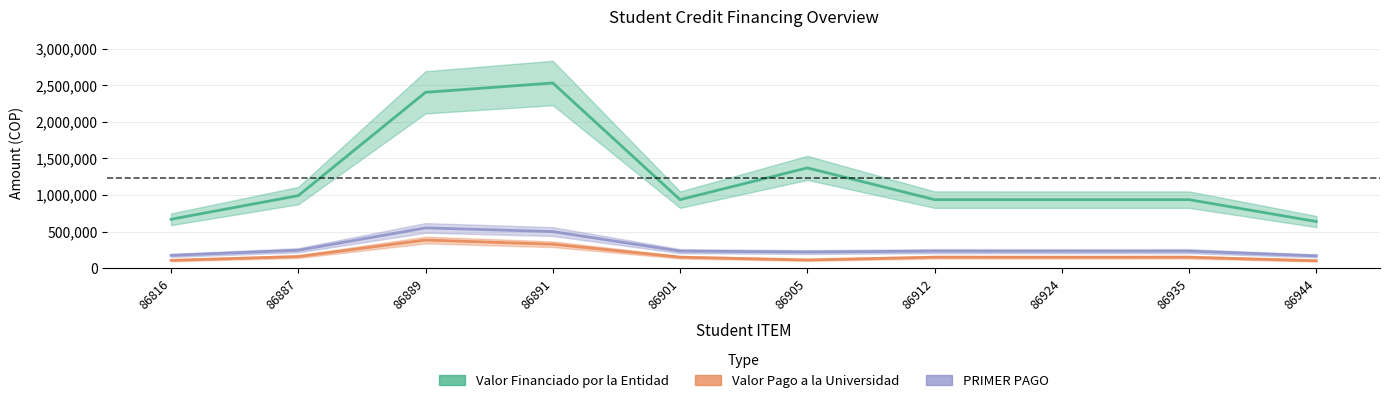

Is the value of Valor Financiado por la Entidad at 86816 greater than the value of PRIMER PAGO at 86891?

Yes